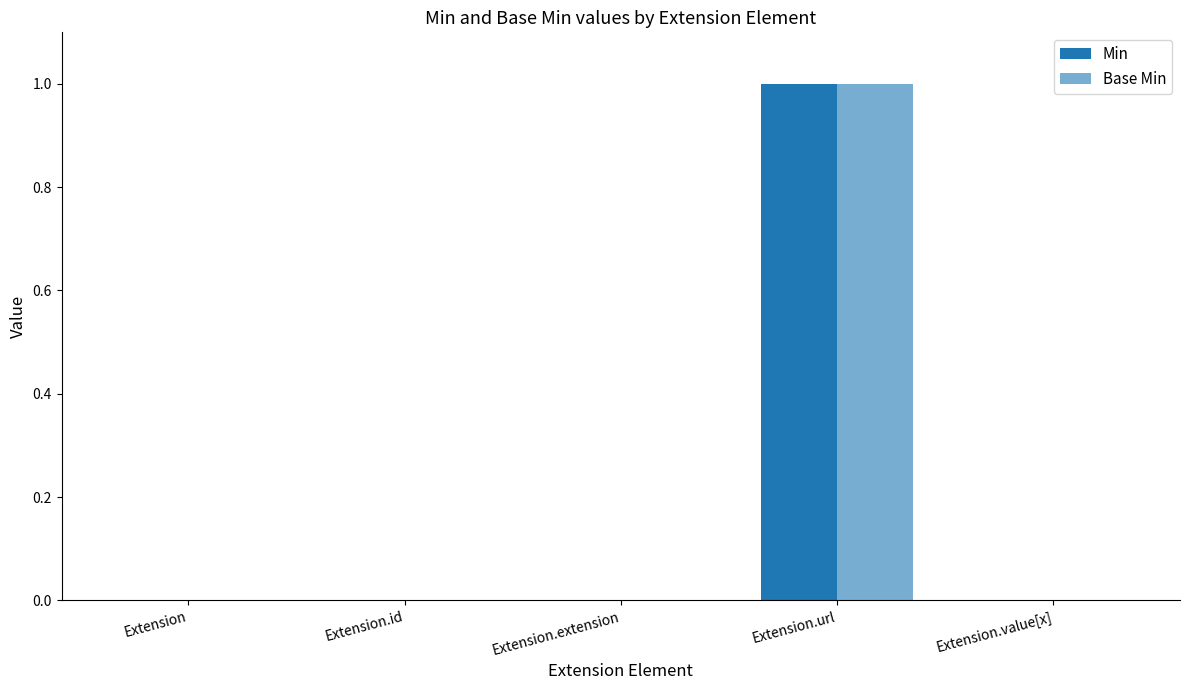

What is the value of the Min bar at the 4th from the left?

1